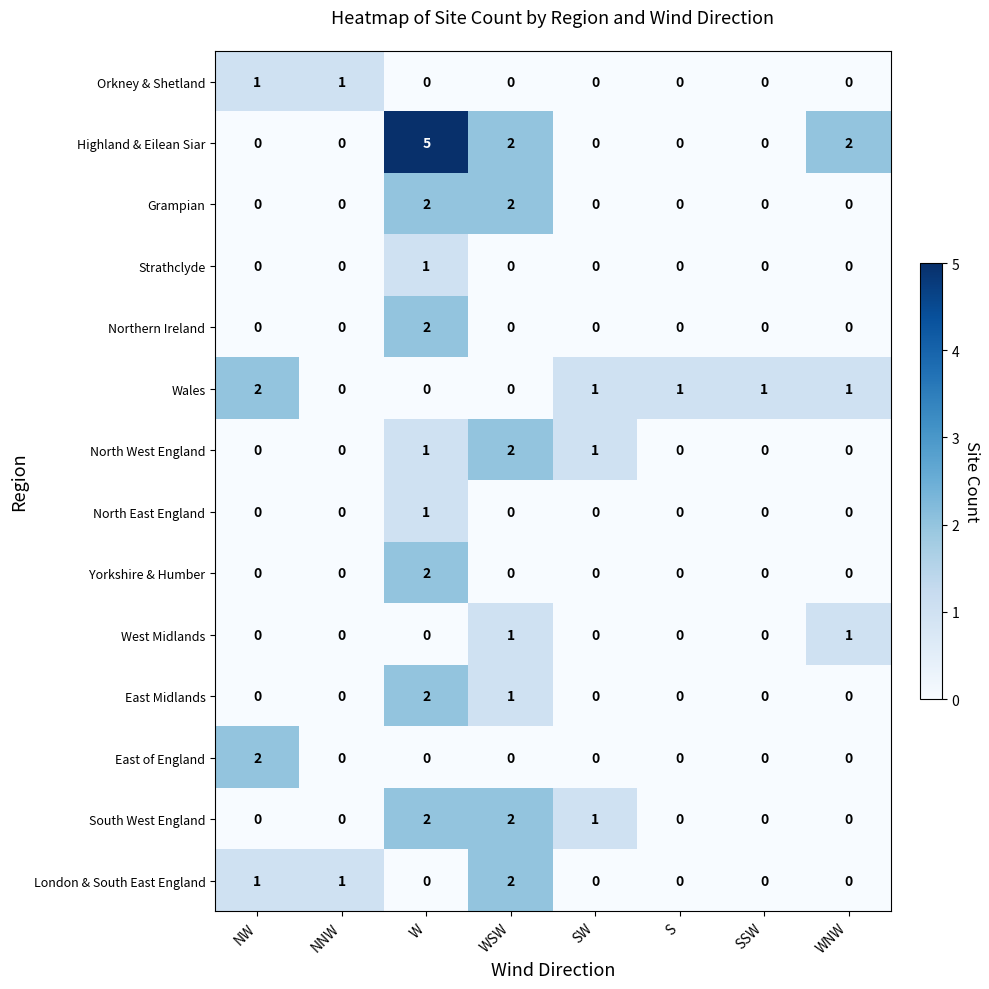

Which series has the largest total across all categories?

Highland & Eilean Siar